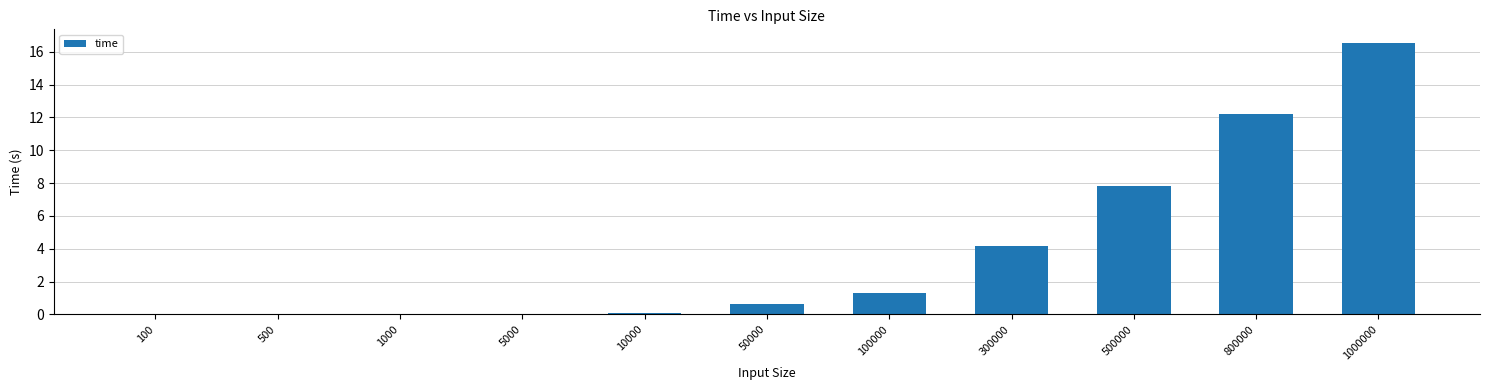

At which category does the chart reach its peak across all series?

1000000